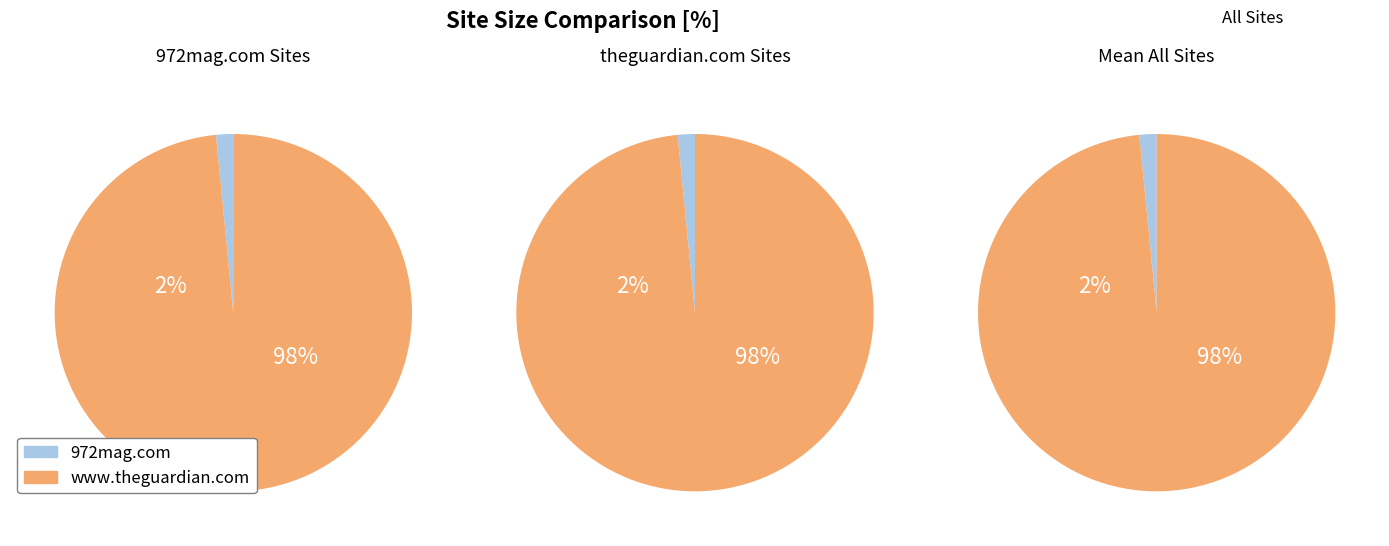

True or false: www.theguardian.com accounts for 98% of the total.

True